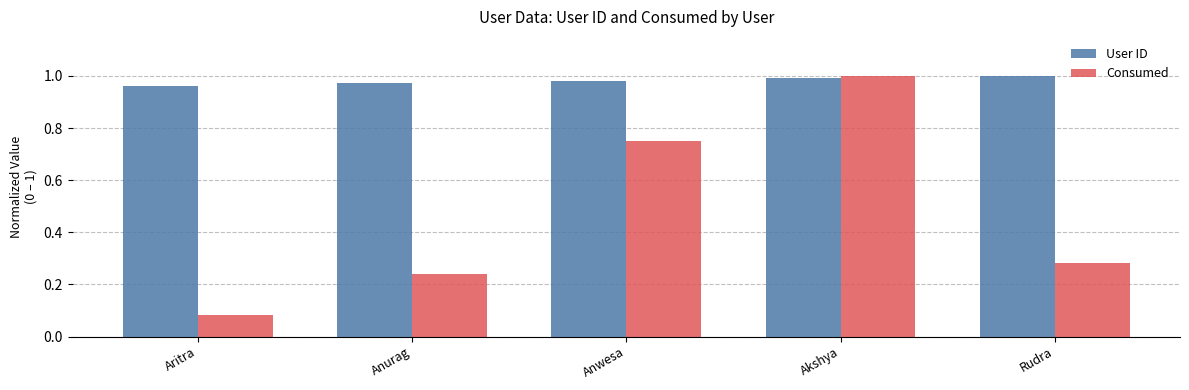

What is the sum of the User ID values at Rudra and Akshya?

2.0